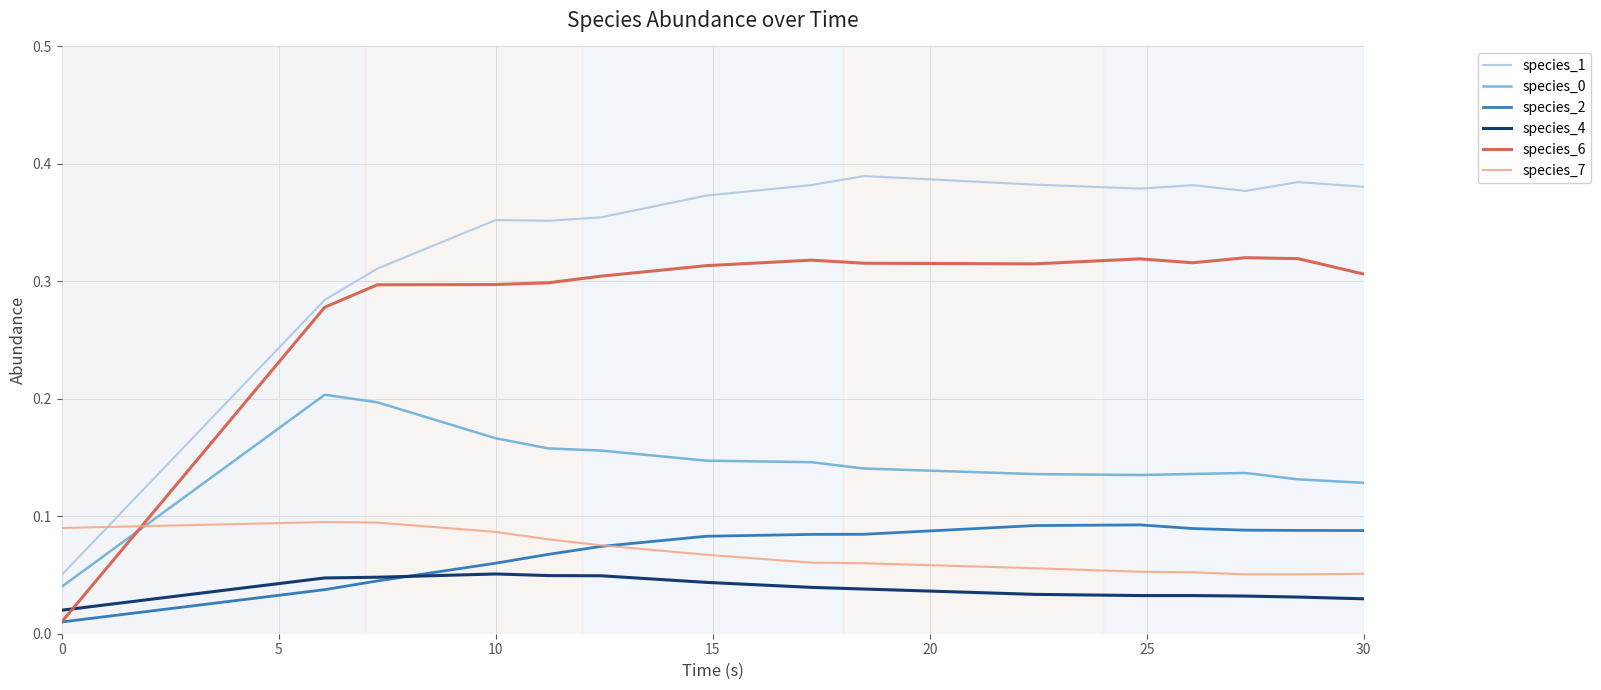

Count the number of categories in the chart.

15